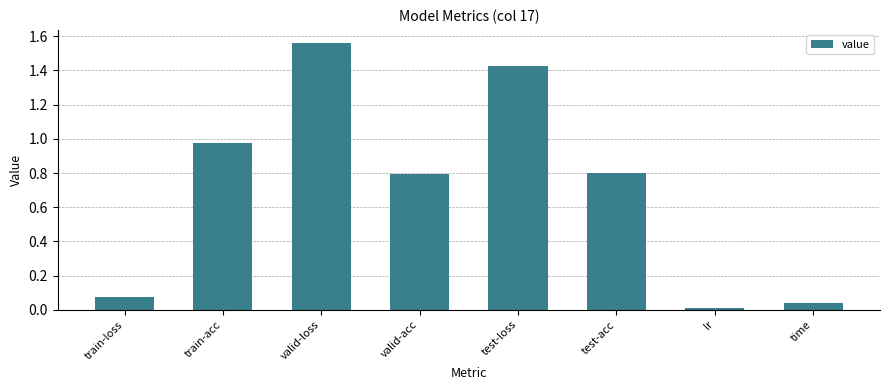

What is the change in value from train-acc to valid-loss?

+0.6